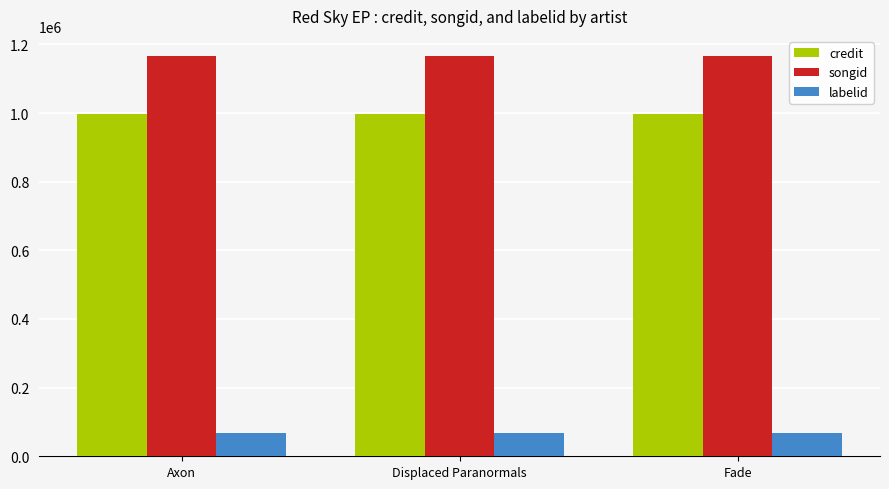

What is the greatest value displayed?

1166508